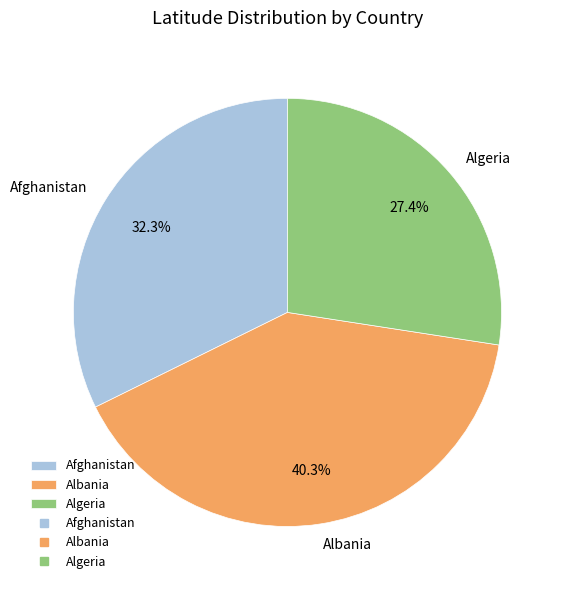

To the nearest percent, what portion does Afghanistan represent?

32%